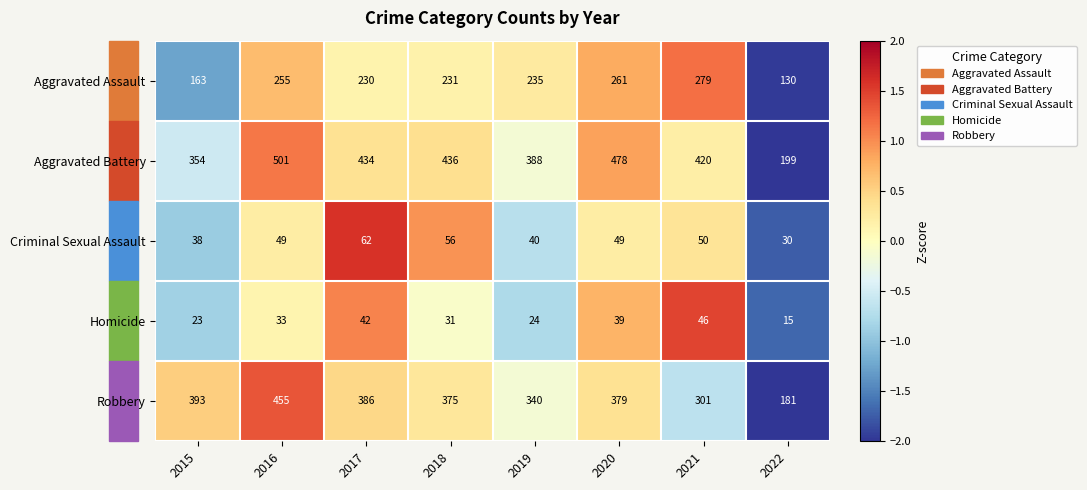

What is the difference between the maximum and second lowest values in the Aggravated Battery series?

147